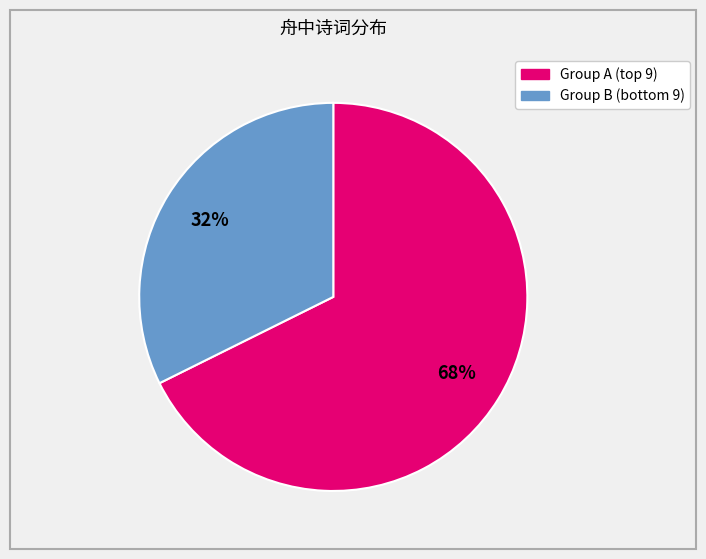

Is there a majority slice in this chart?

Yes